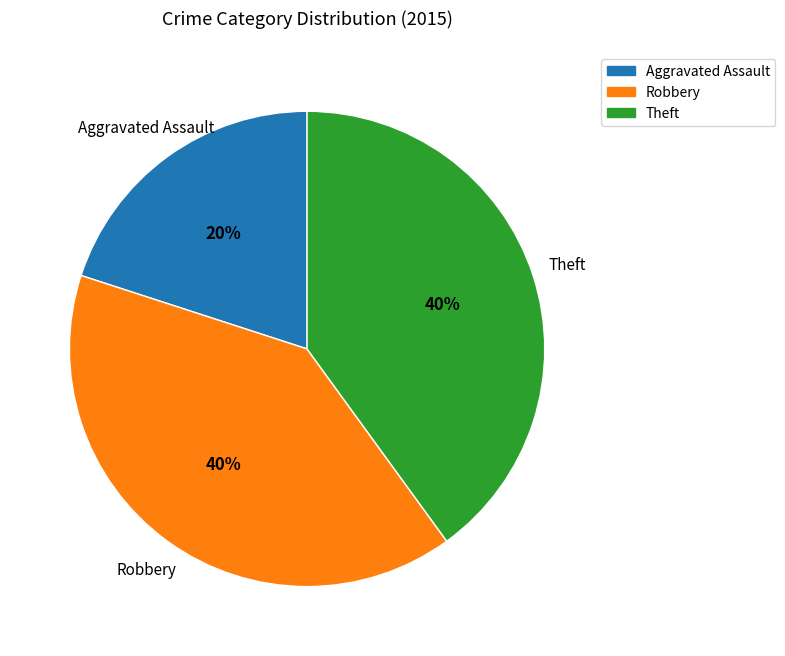

How many segments does this pie chart have?

3